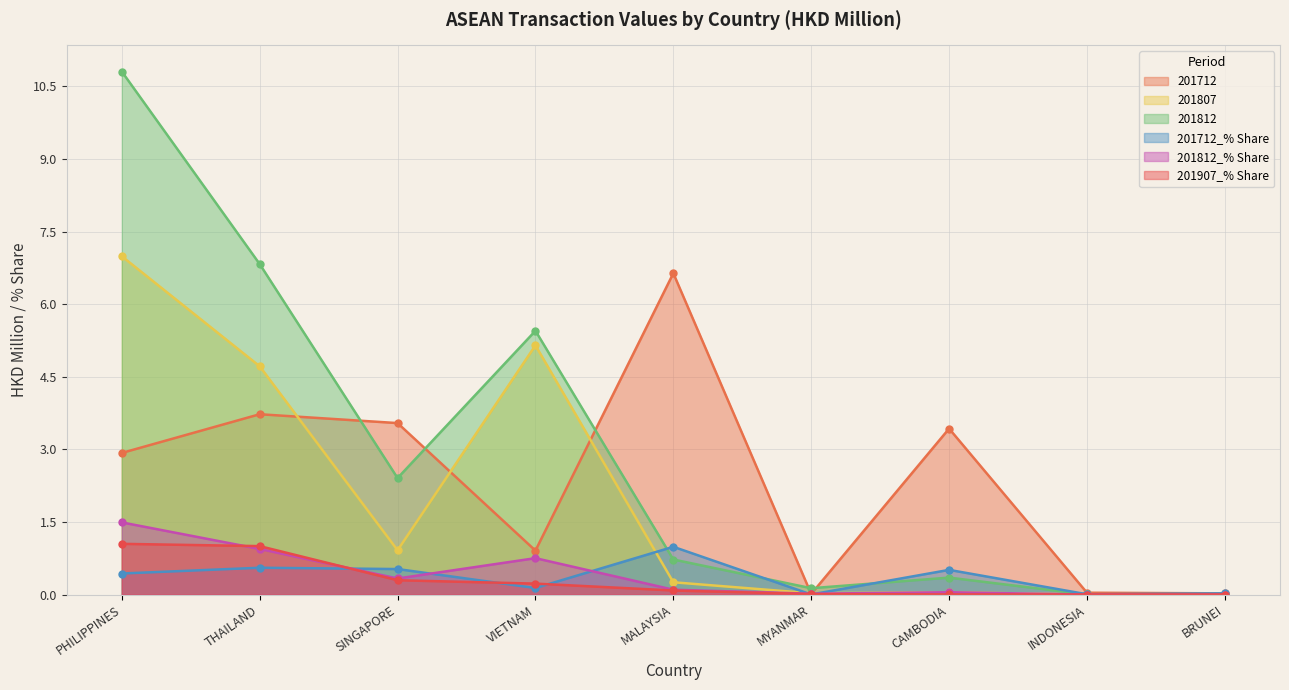

True or false: 201712 and 201712_% Share cross at least once.

False